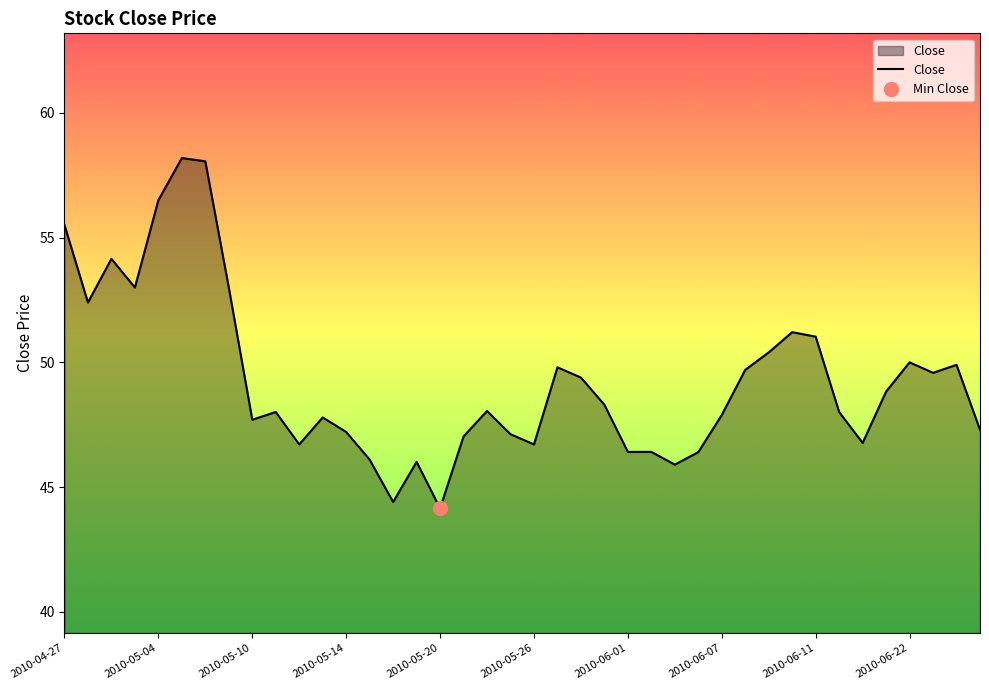

What is the highest value of the Close series?

58.2